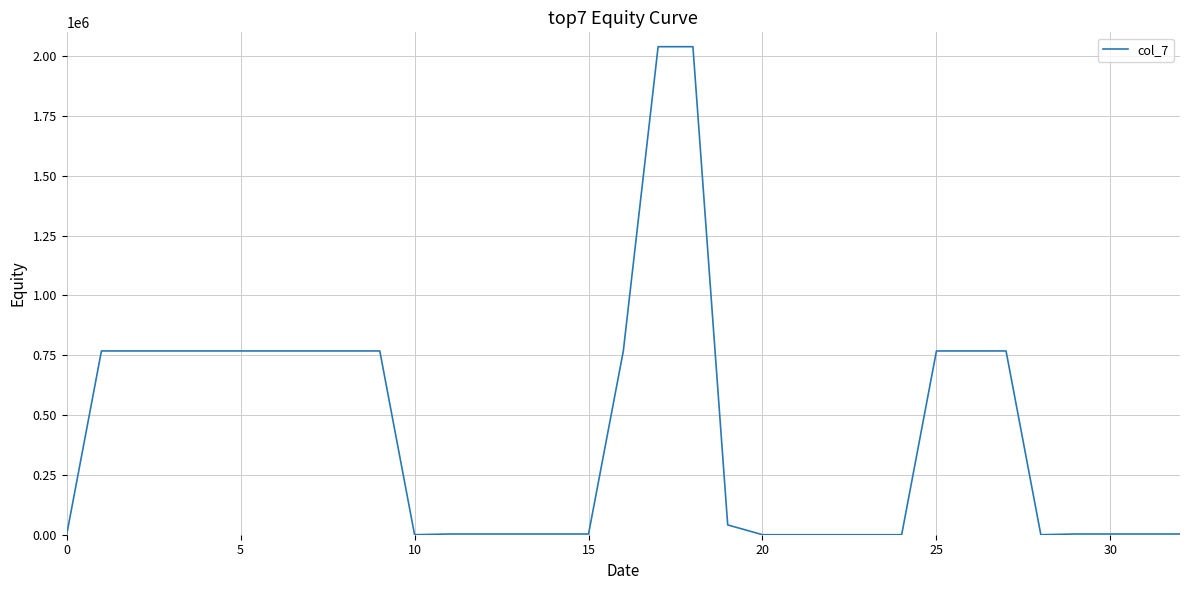

What is the greatest value displayed?

2040000.0